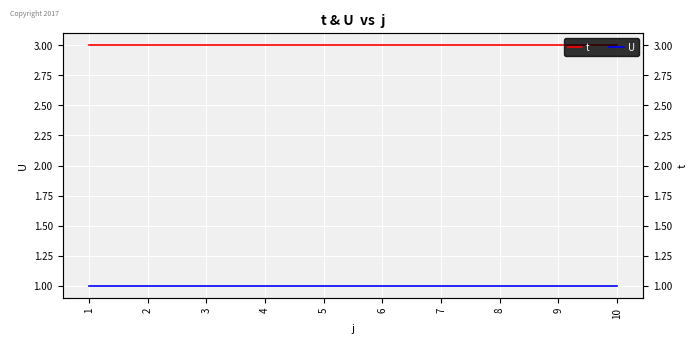

True or false: t has more than 2 points higher than both neighbors.

False